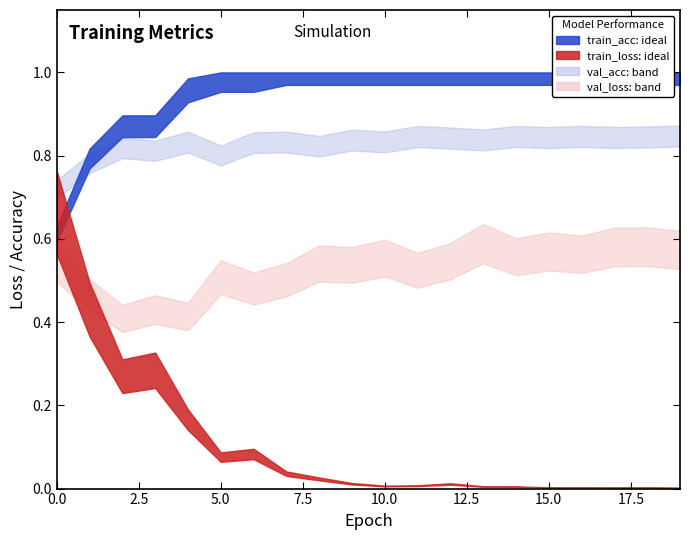

The value of train_loss at 5 is 0.1. True or false?

True